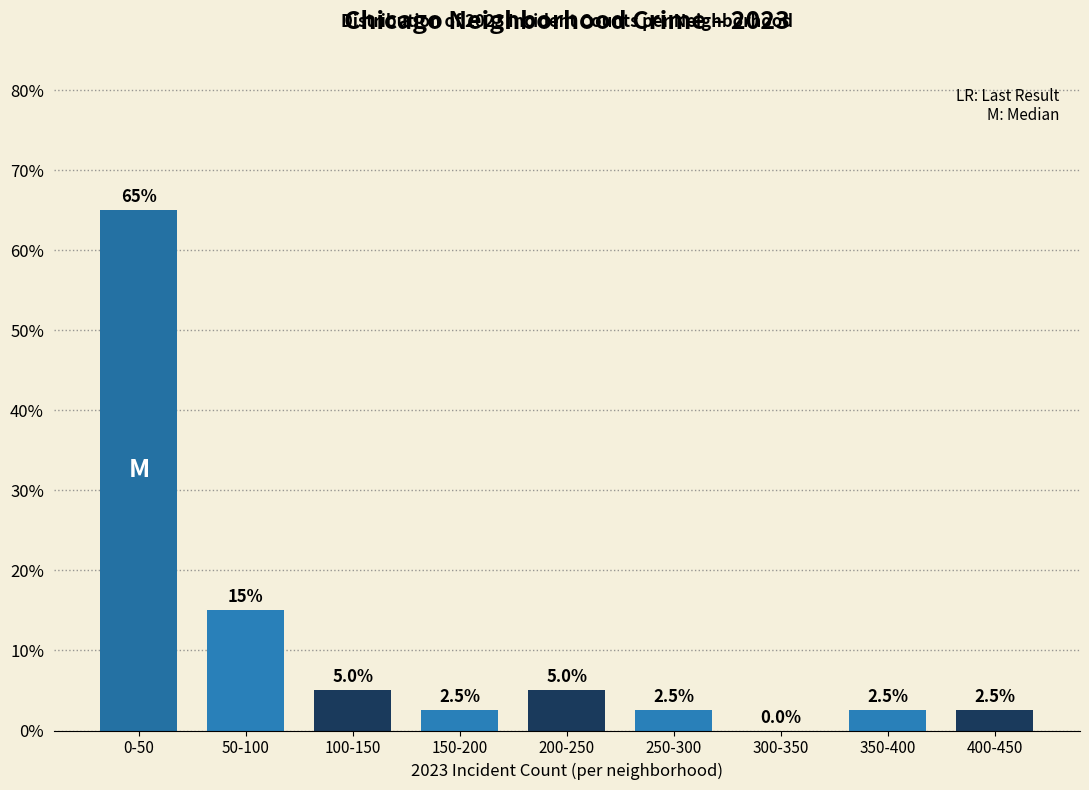

Reading left to right, what are all the values shown in this chart?

0-50=65.0	50-100=15.0	100-150=5.0	150-200=2.5	200-250=5.0	250-300=2.5	300-350=0.0	350-400=2.5	400-450=2.5